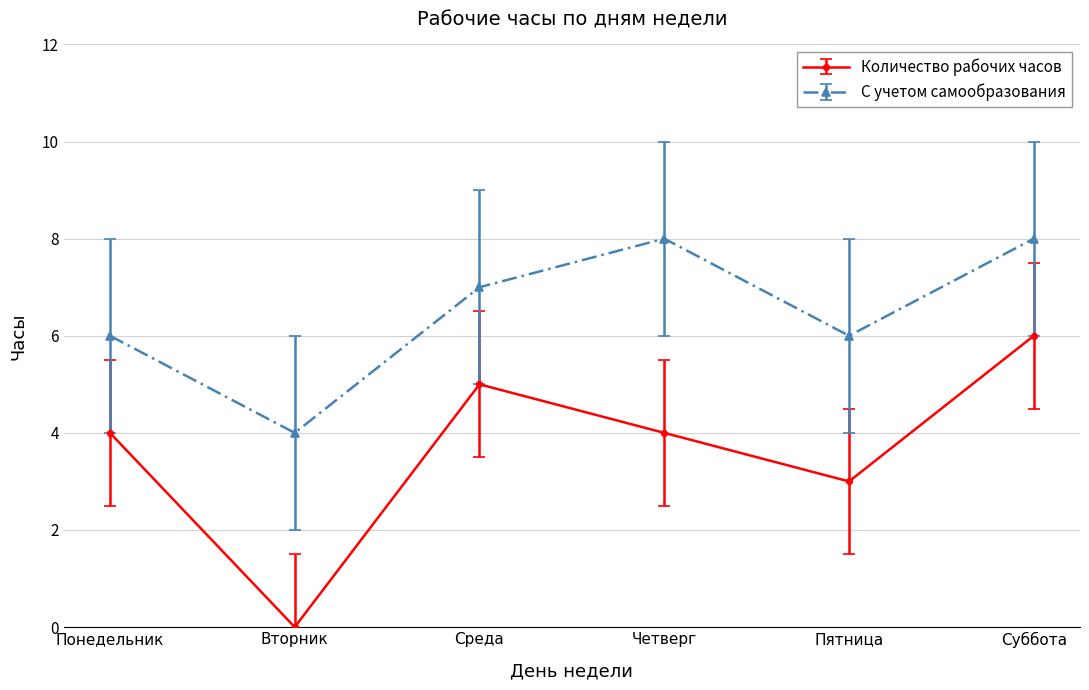

Reading left to right, transcribe all the data shown in this chart.

Количество рабочих часов: Понедельник=4	Вторник=0	Среда=5	Четверг=4	Пятница=3	Суббота=6
С учетом самообразования: Понедельник=6	Вторник=4	Среда=7	Четверг=8	Пятница=6	Суббота=8